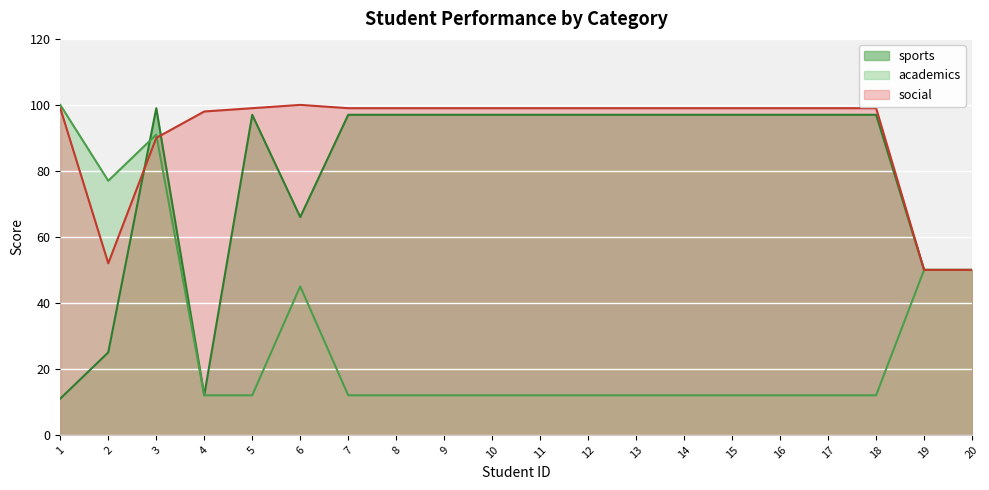

What is the sum of all academics values?

581